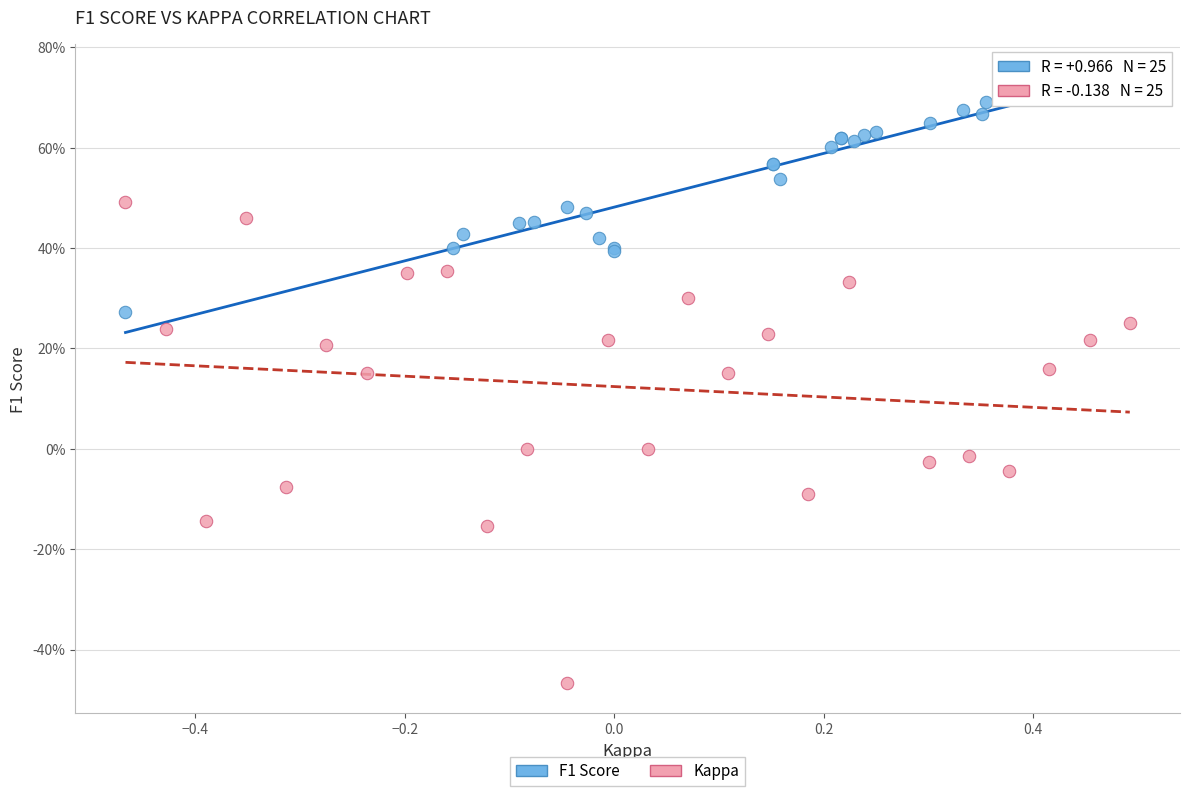

Which series has the widest spread of Y values?

Kappa